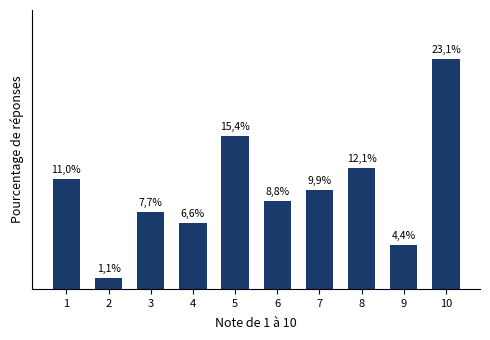

Is it true that the value at 5 is 15.4?

True